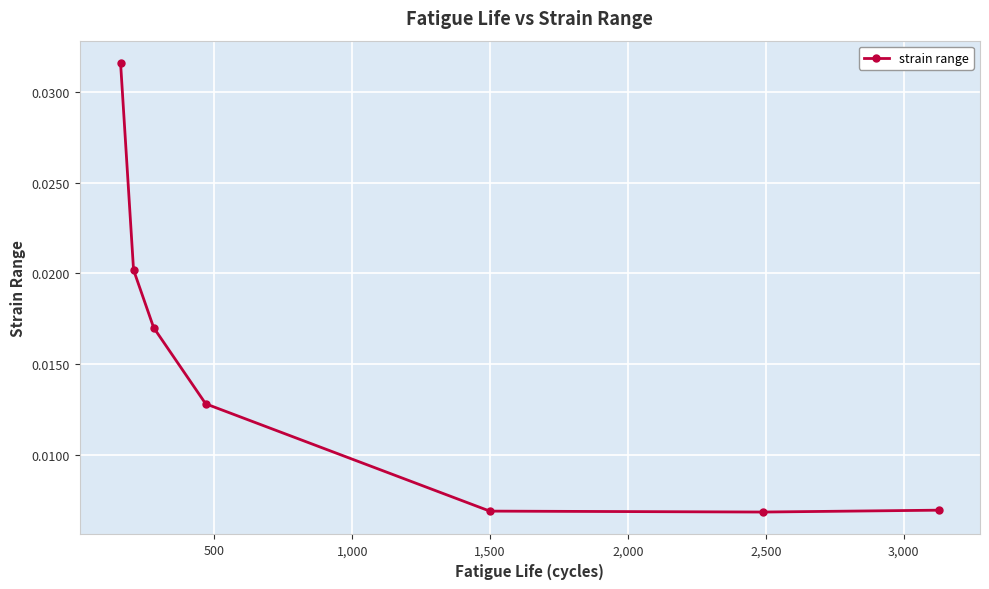

How many lines are shown in the chart?

1